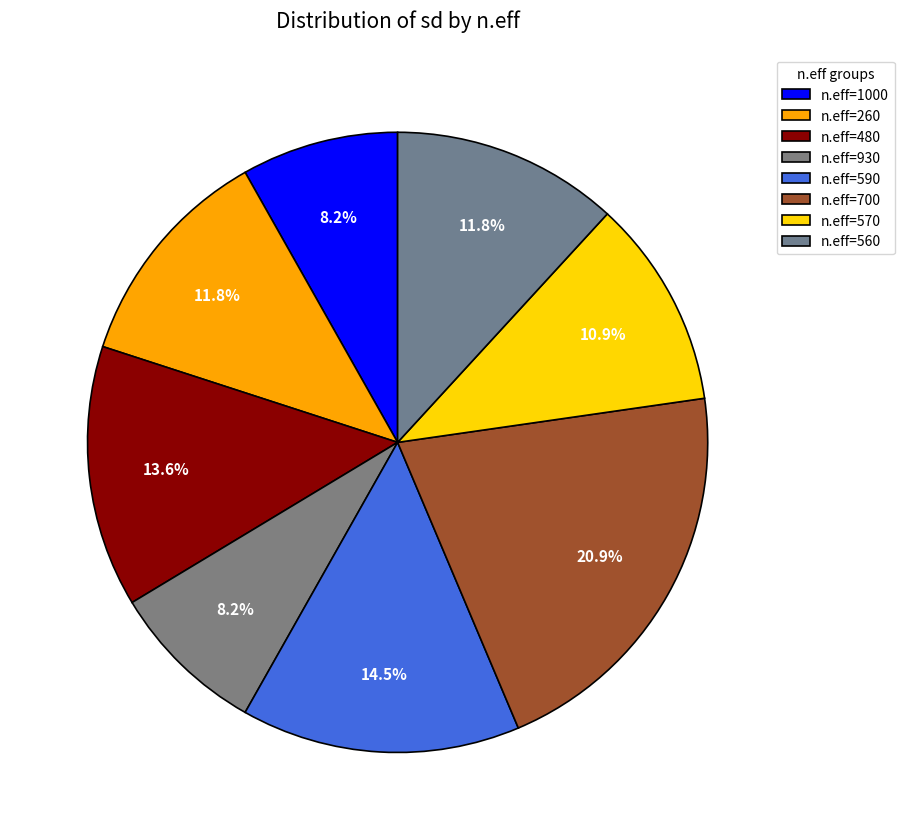

How many slices are in this pie chart?

8